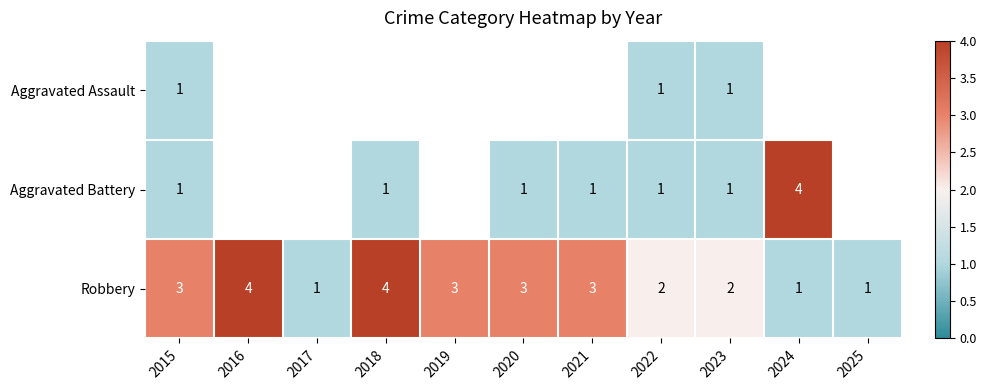

How many categories are shown in the chart?

11